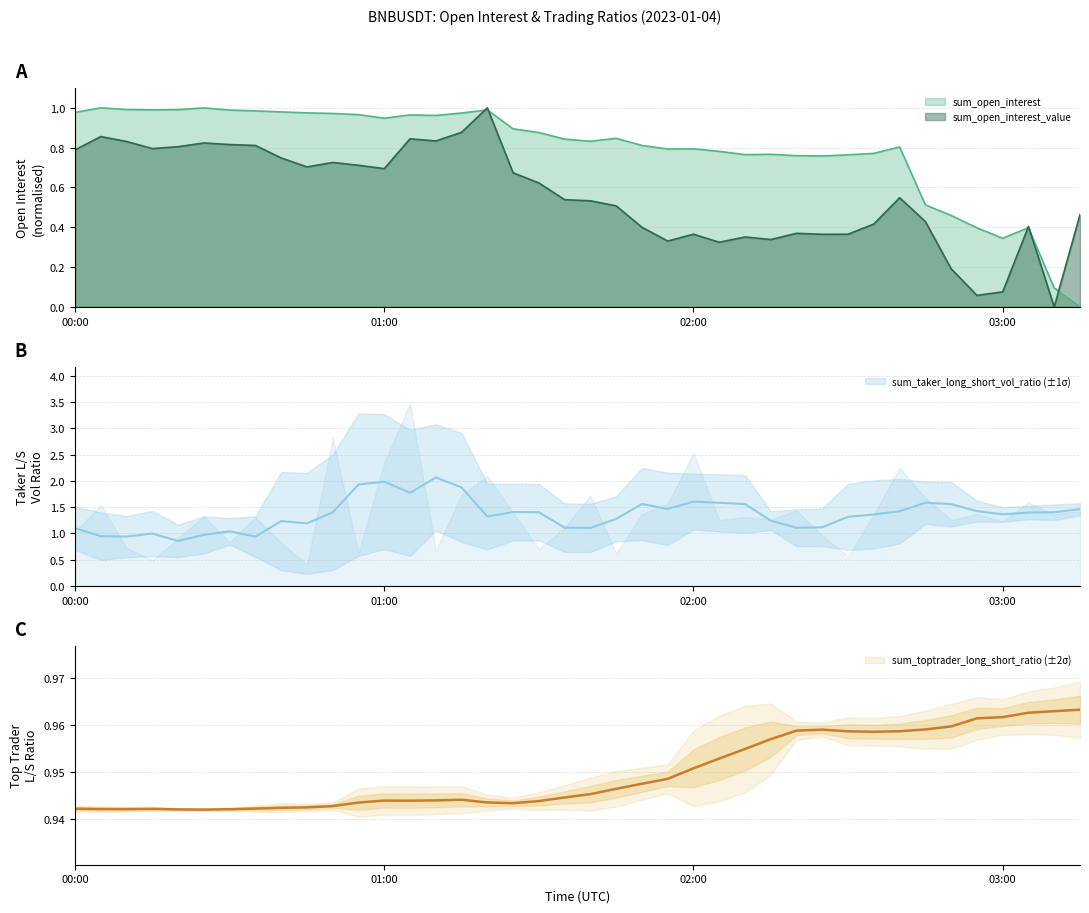

True or false: sum_open_interest_value has more than 0 interior local peaks.

True